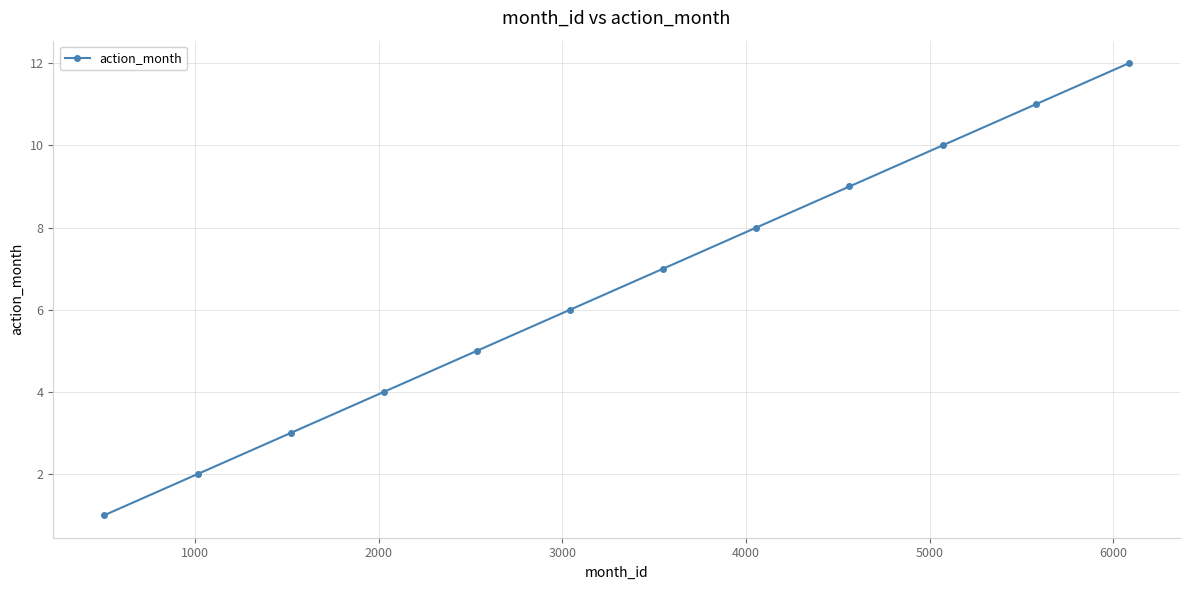

What is the difference between the second highest and minimum values?

10